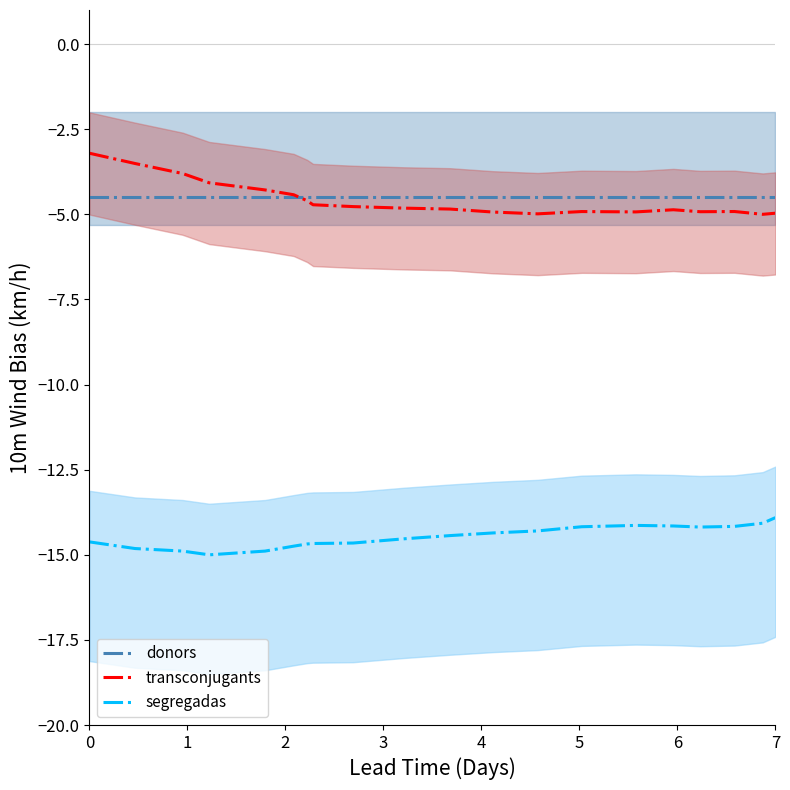

Does the chart have visible grid lines?

No